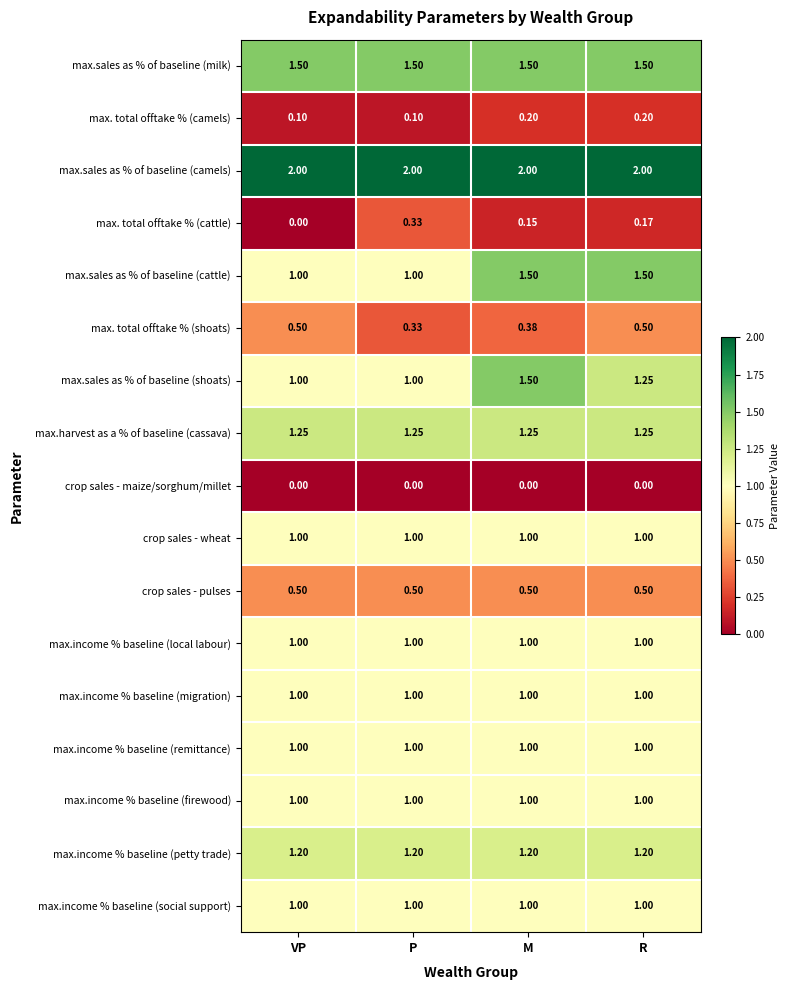

Is the value of max.income % baseline (petty trade) at M greater than the value of max.harvest as a % of baseline (cassava) at M?

No